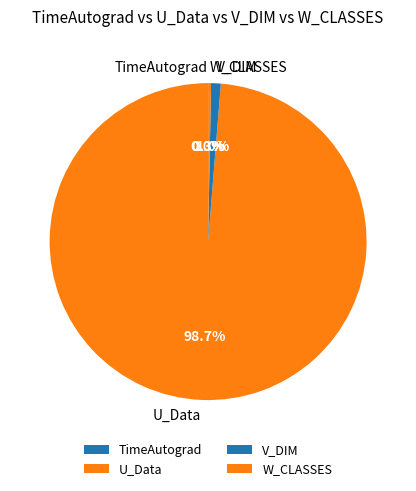

Which slice is the largest?

U_Data